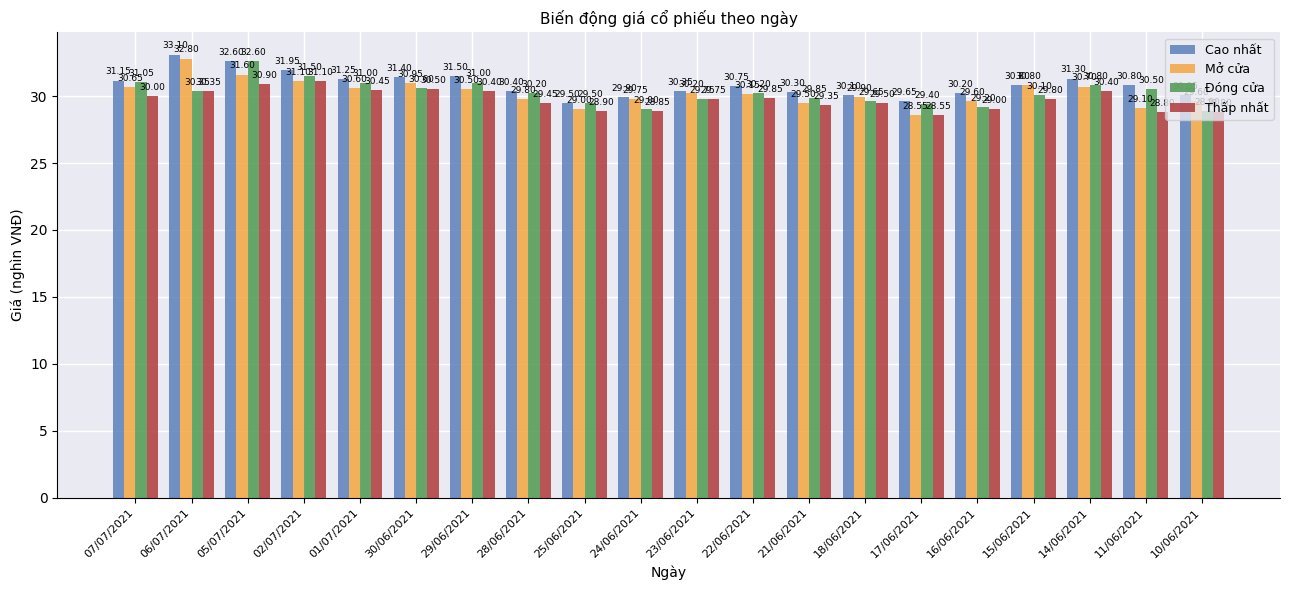

What position from the left is 14/06/2021?

18